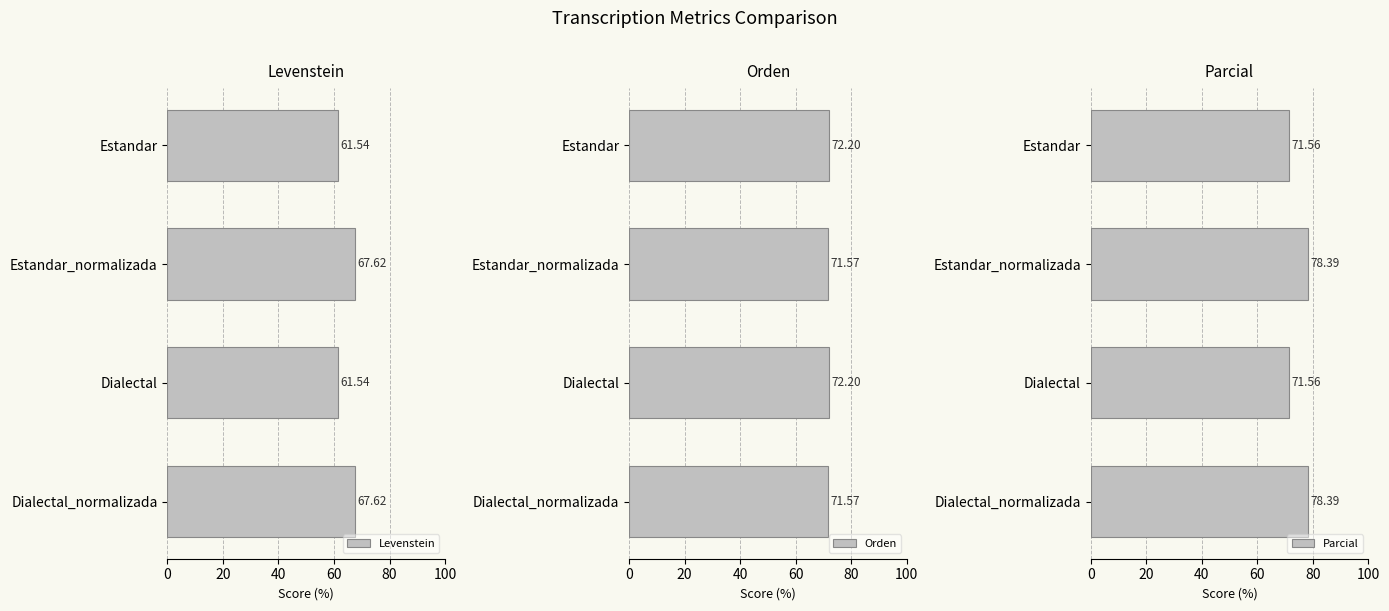

What is the approximate value of Orden at Dialectal?

72.2